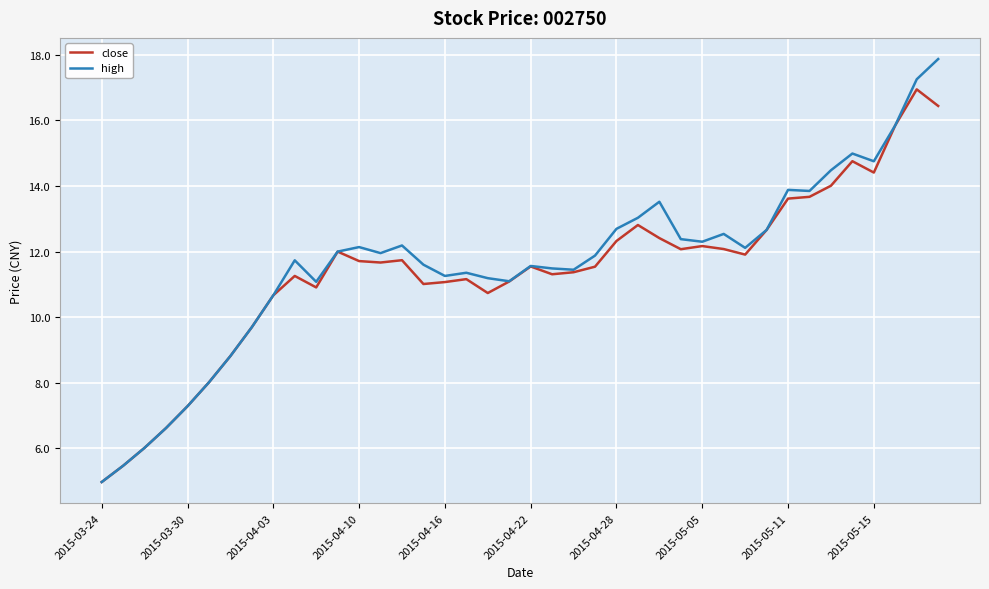

List the series in order of their overall mean, lowest first.

close, high